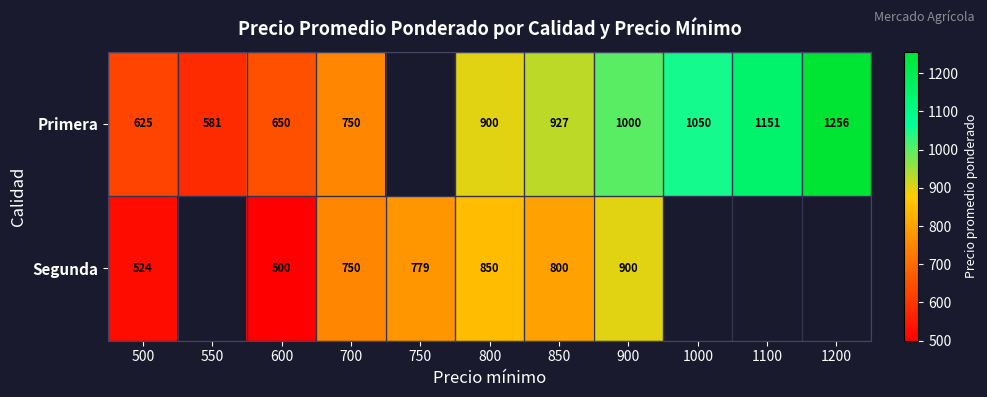

What is the greatest value displayed?

1256.0